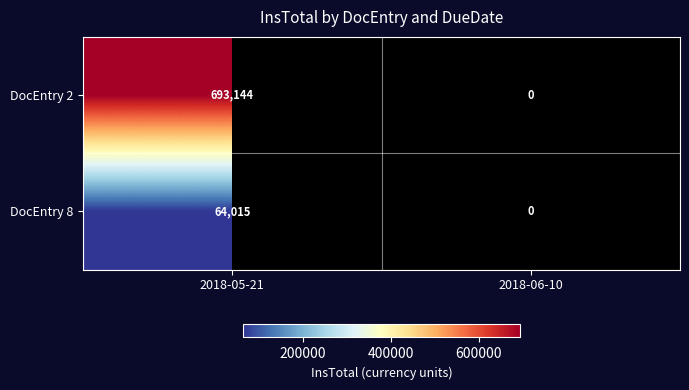

The value of DocEntry 8 at 2018-05-21 is 64015. True or false?

True